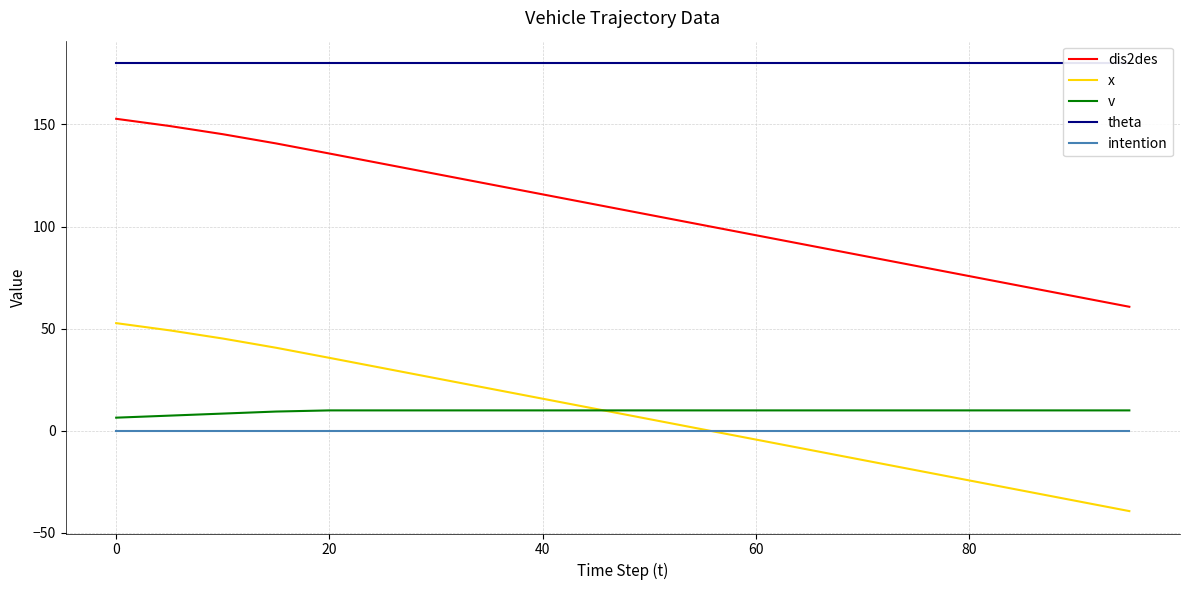

True or false: v and dis2des cross at least once.

False